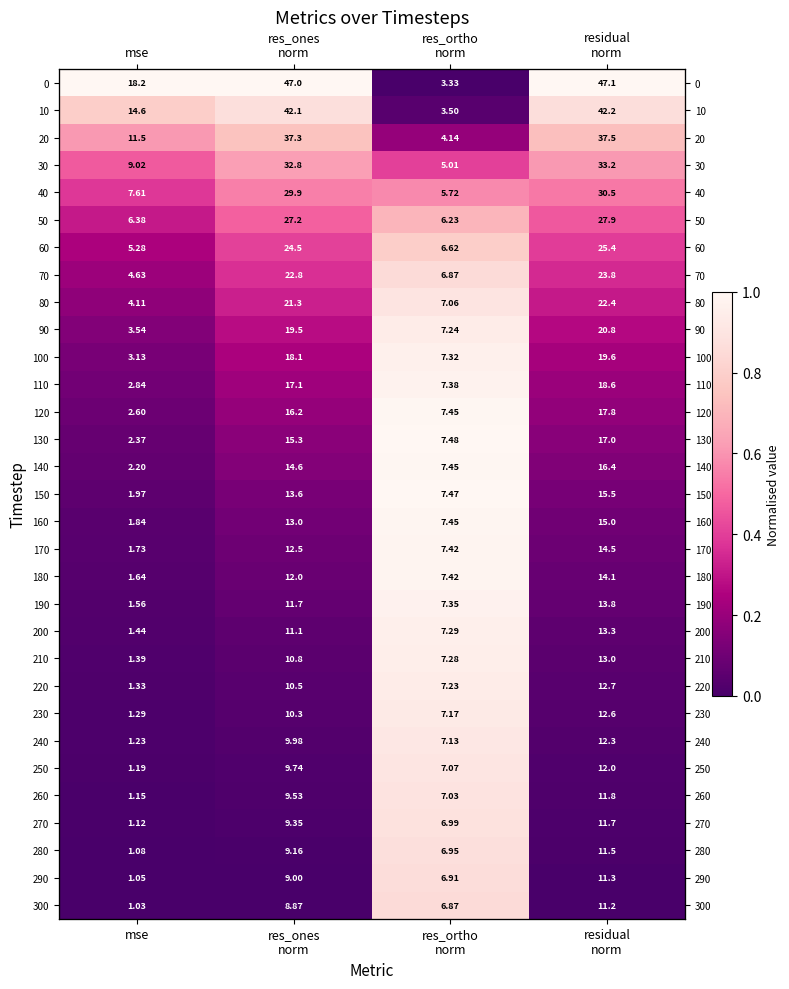

Rank the series at res_ones norm from lowest to highest value.

300, 290, 280, 270, 260, 250, 240, 230, 220, 210, 200, 190, 180, 170, 160, 150, 140, 130, 120, 110, 100, 90, 80, 70, 60, 50, 40, 30, 20, 10, 0